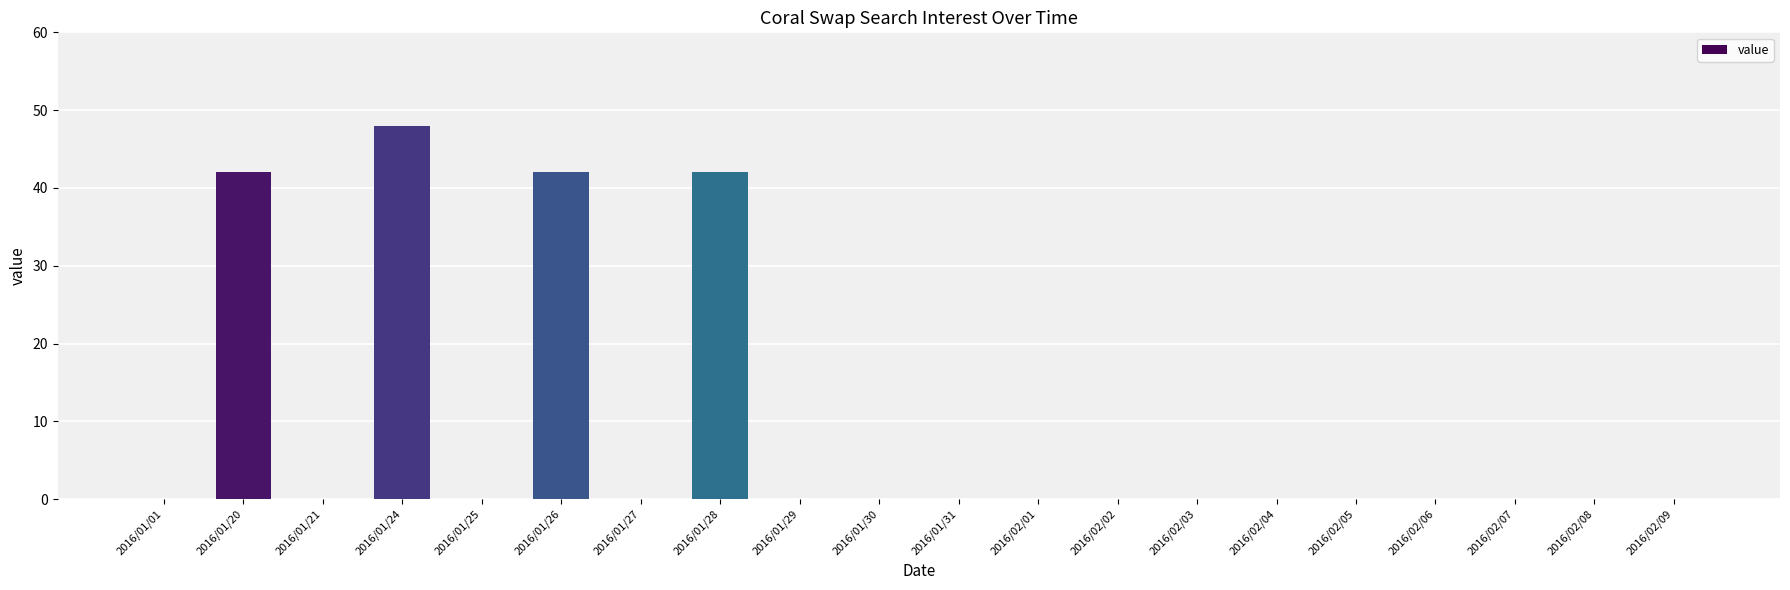

Is it true that the value at 2016/02/09 is -22?

False